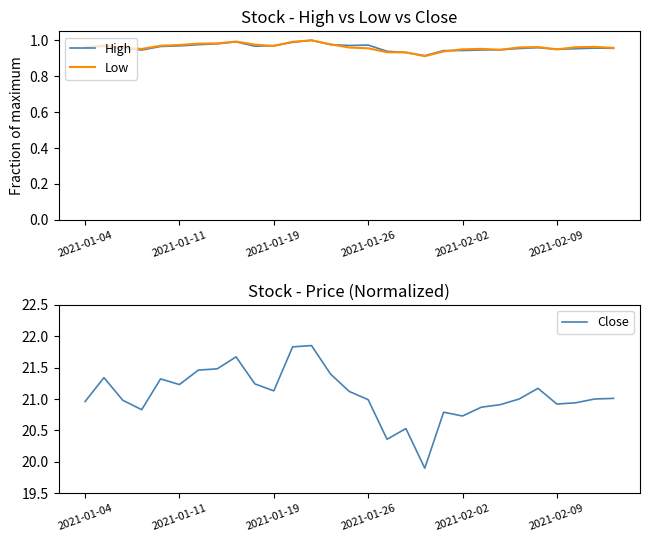

The value of Close at 2021-01-26 is 21.0. True or false?

True